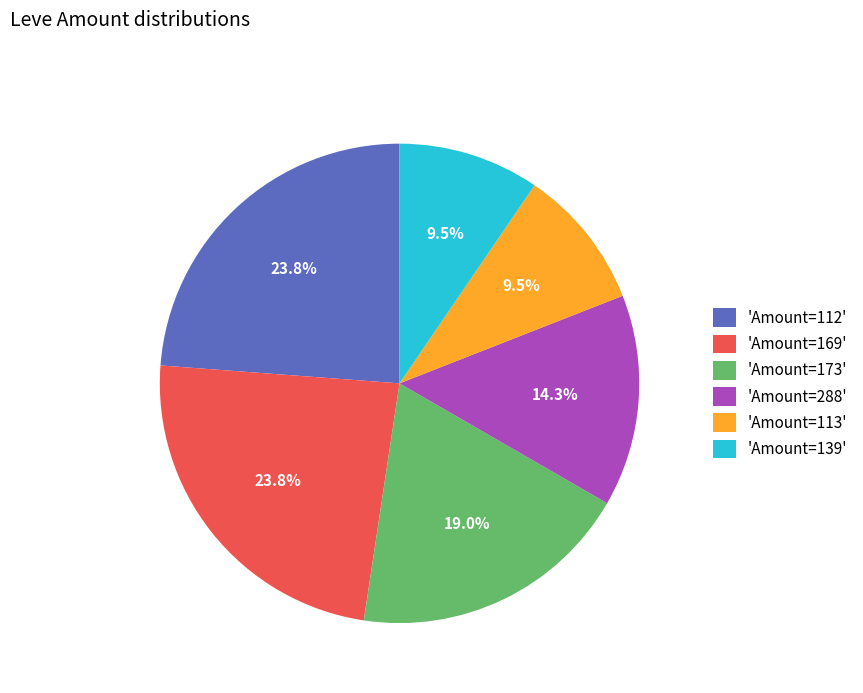

Approximately how many times larger is the value at 'Amount=288' compared to 'Amount=113'?

1.5